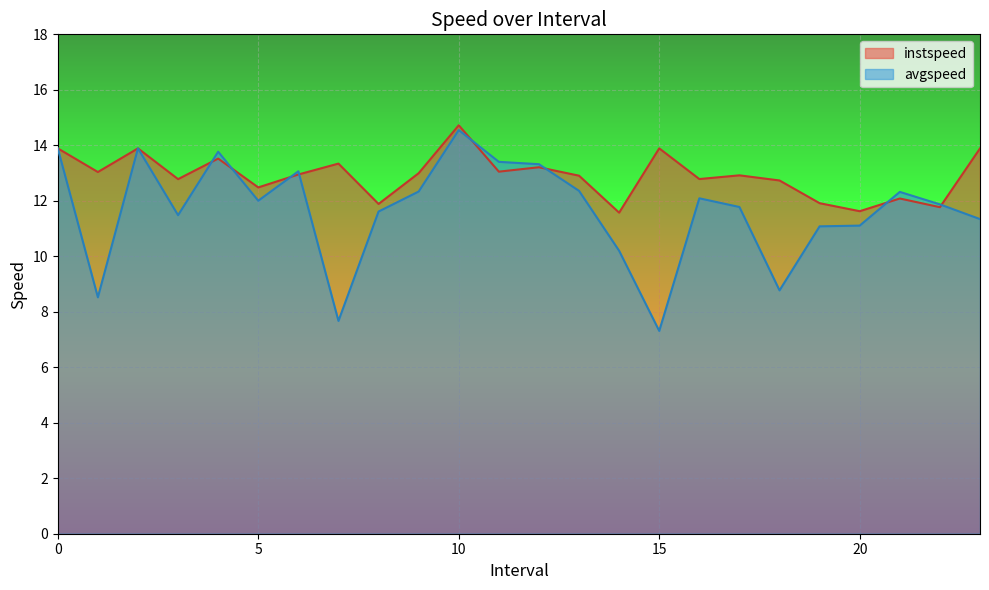

What is the difference between the highest and lowest values at 12.0?

0.1